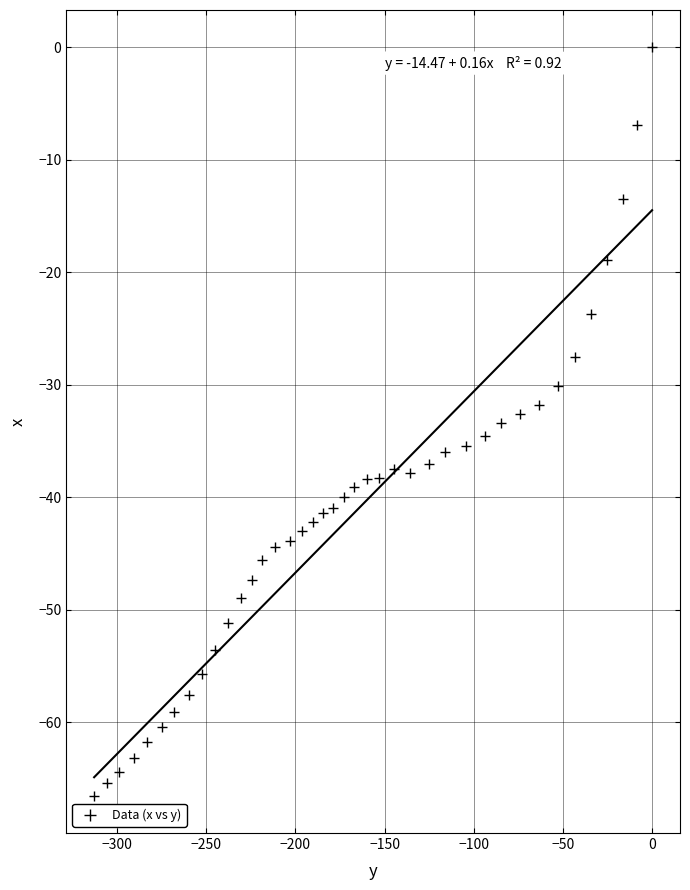

What is the range of Y values (max minus min)?

66.5